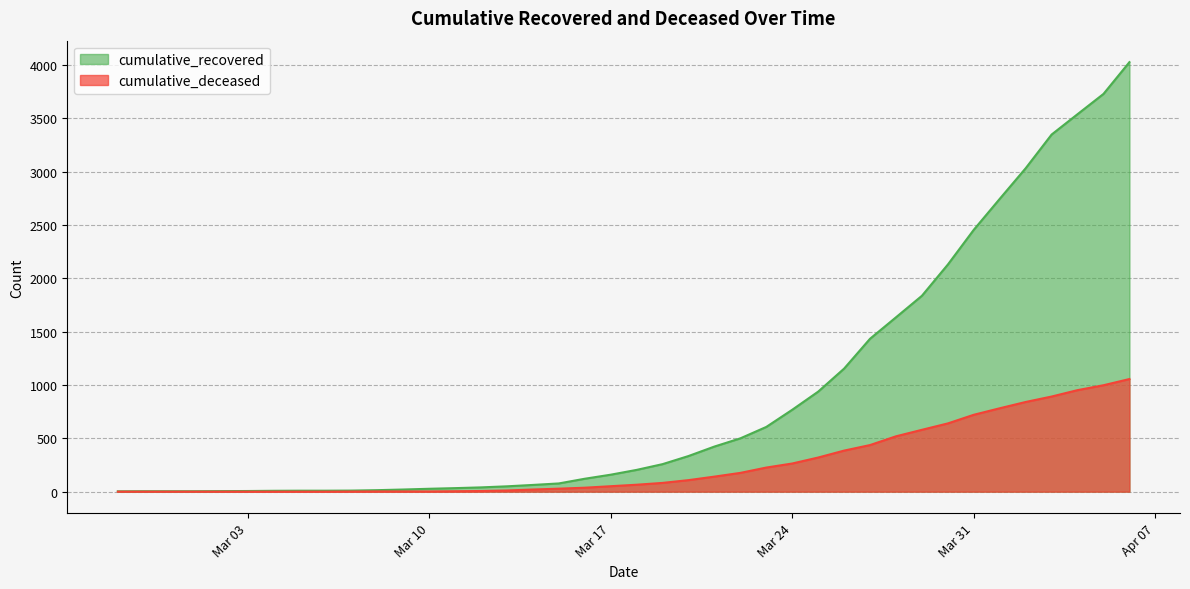

What is the difference between the maximum and minimum values in the cumulative_deceased series?

1056